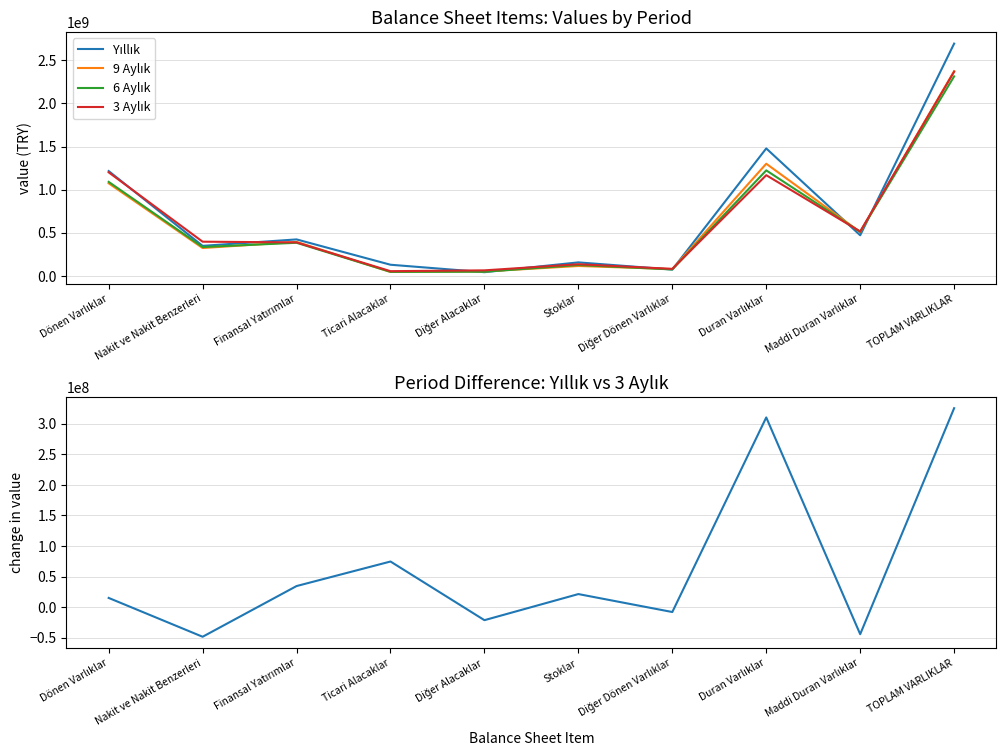

At which label does Yıllık − 3 Aylık first exceed 21440950?

Finansal Yatırımlar